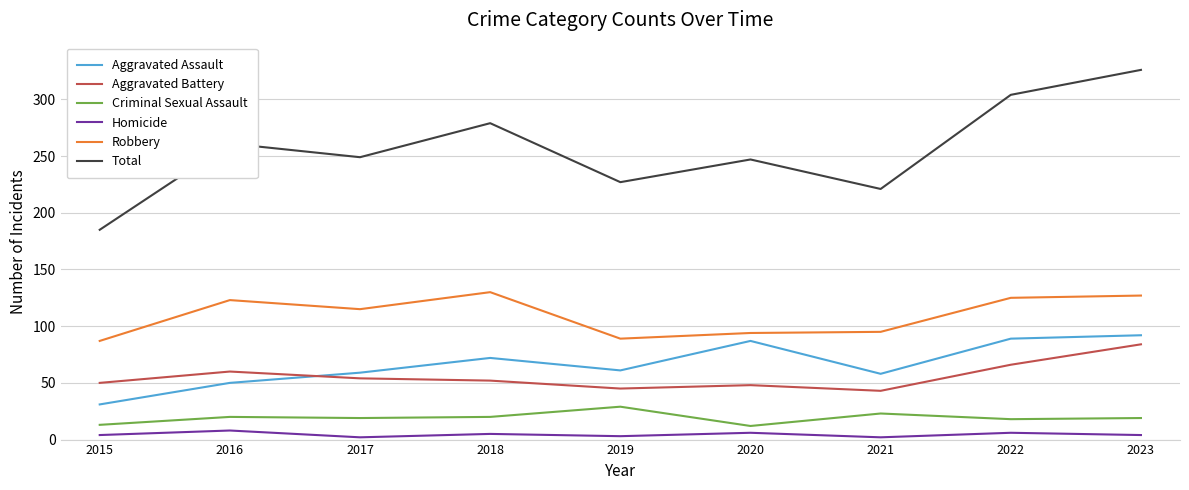

What is the difference between the maximum and minimum values in the Aggravated Assault series?

61